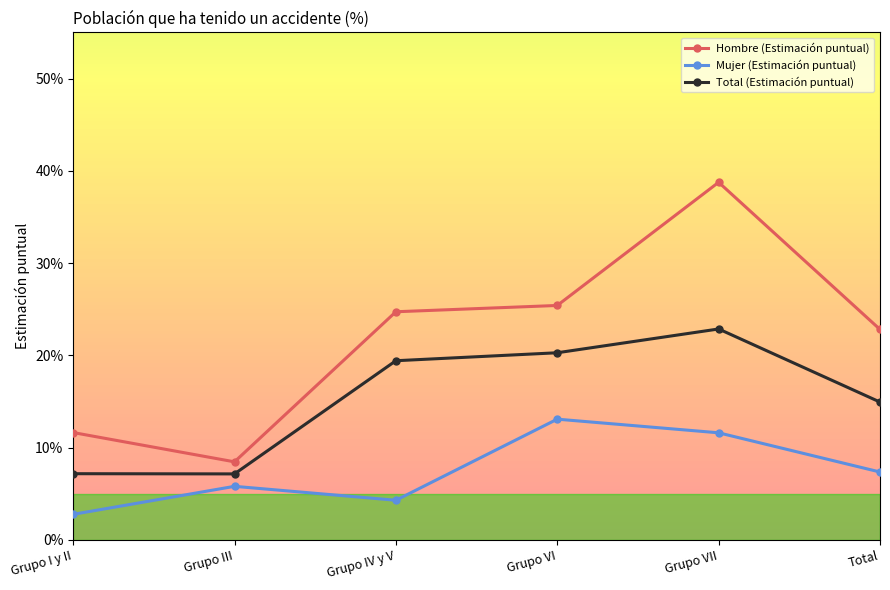

True or false: Mujer (Estimación puntual) has a value of 0.0 at Grupo I y II.

True